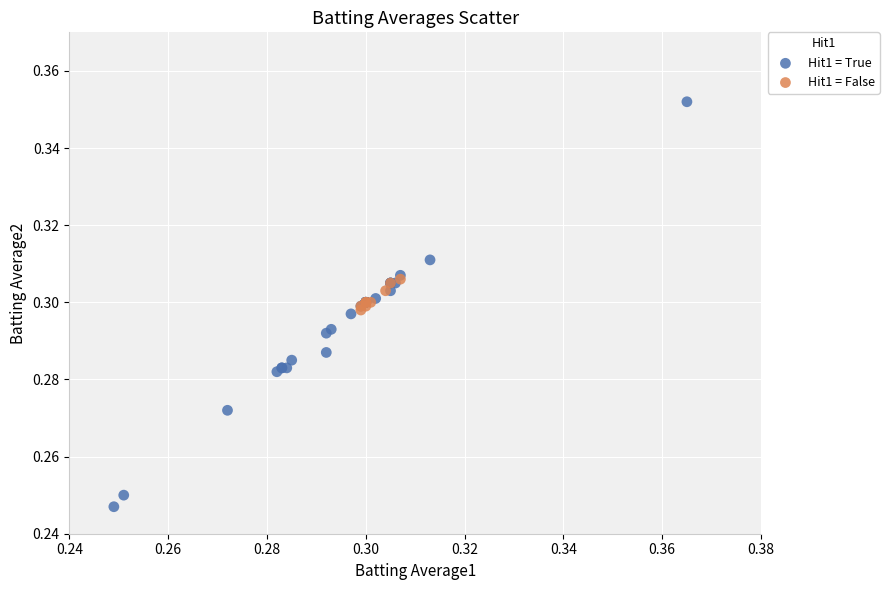

Which series has the largest Y range (max minus min)?

Hit1 = True